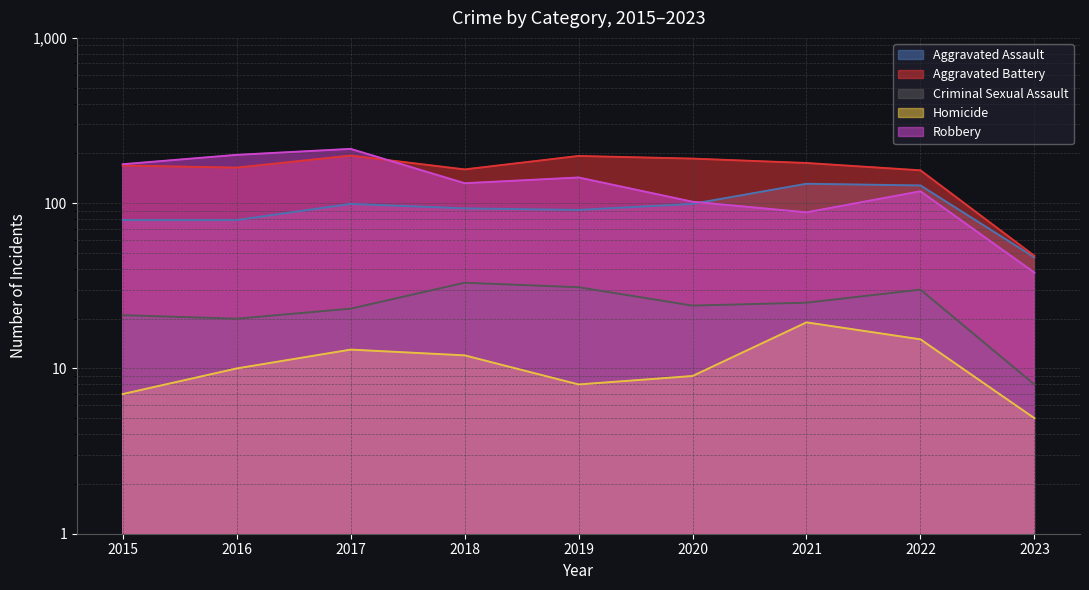

True or false: Homicide and Aggravated Battery intersect in this chart.

False